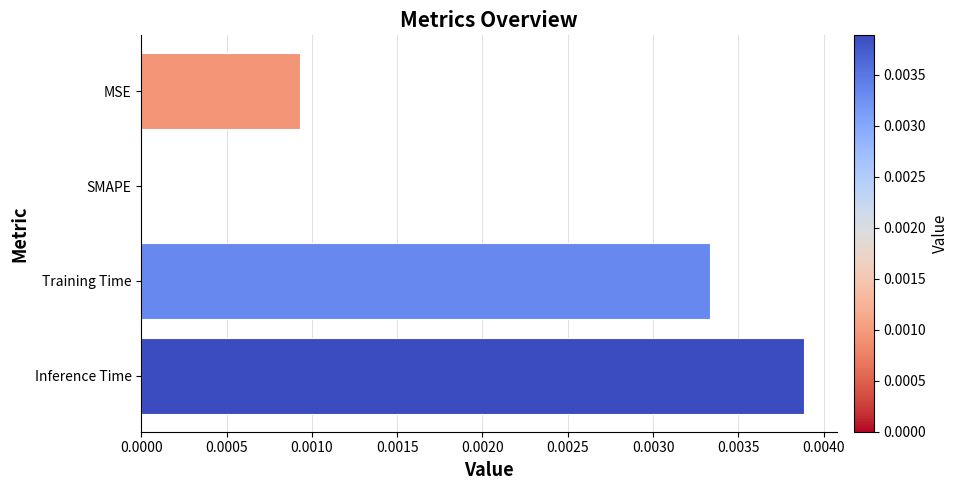

Is it true that the value at Inference Time is 0.0?

True